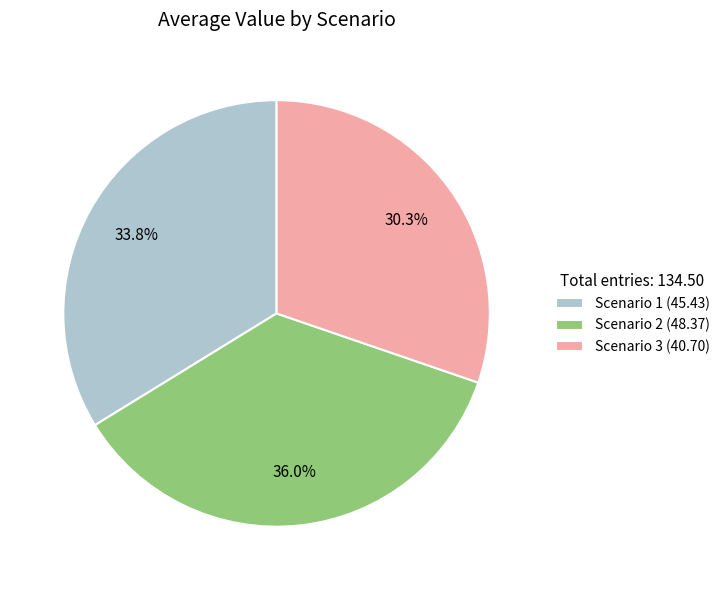

To the nearest percent, what portion does Scenario 2 represent?

36%